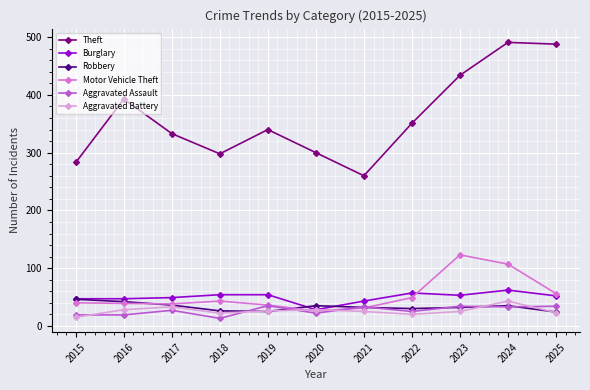

Which series has the widest spread of values?

Theft